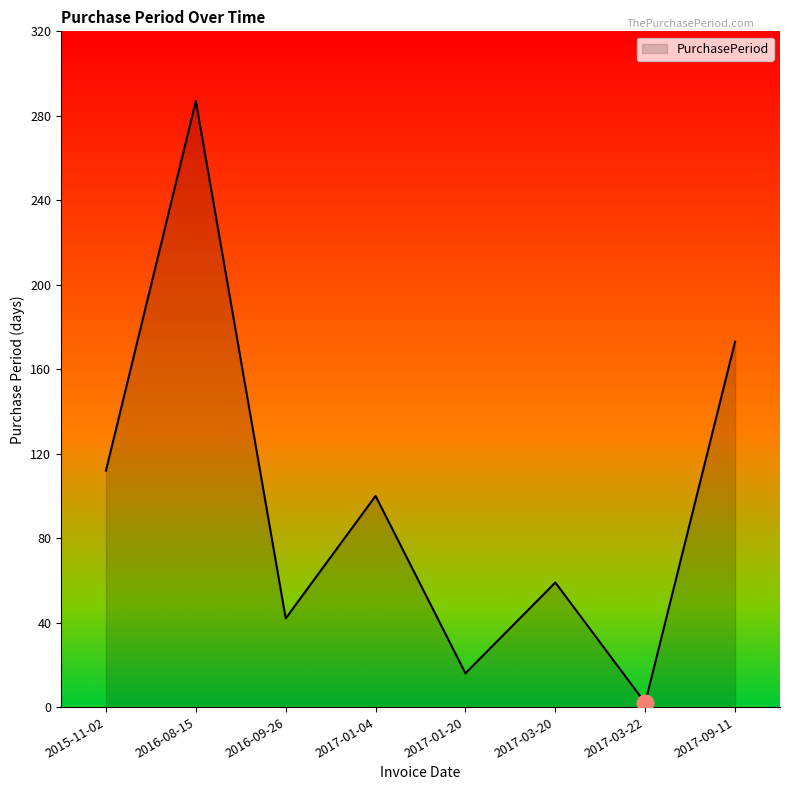

What value does the data have at 2017-01-20, to the nearest 5?

15